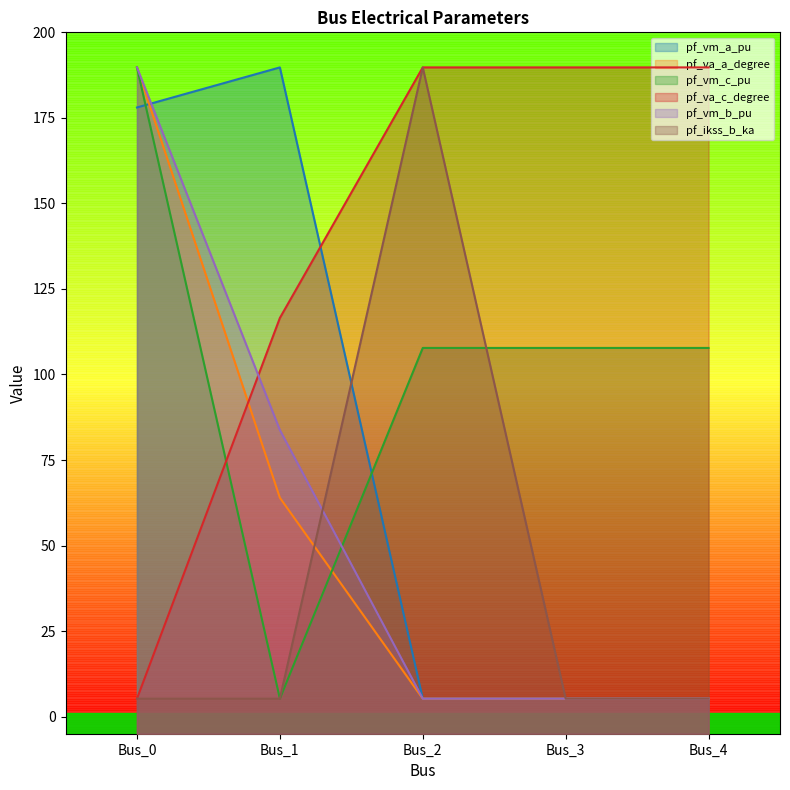

What is the highest value of the pf_ikss_b_ka series?

189.8